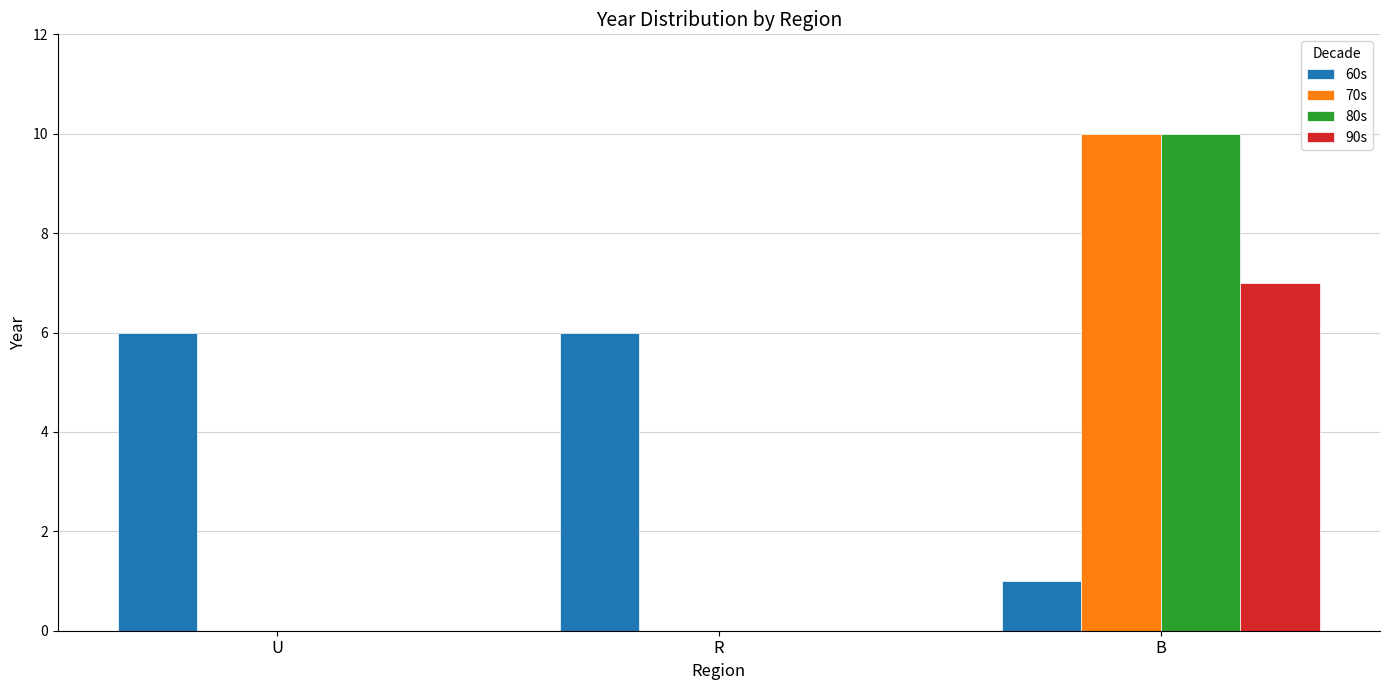

What are all the series names shown in the legend?

60s, 70s, 80s, 90s